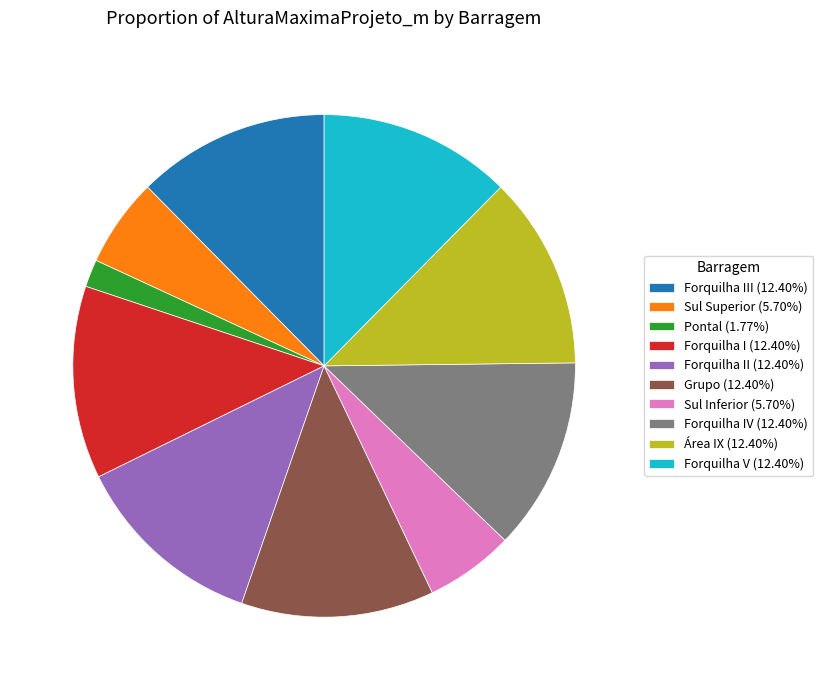

Count the number of slices in the pie.

10